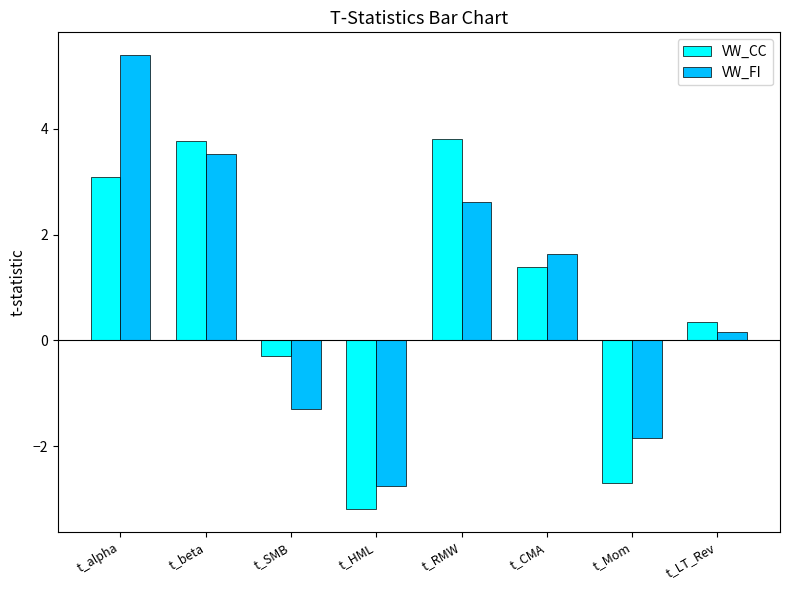

How many positive values does the VW_FI series have?

5